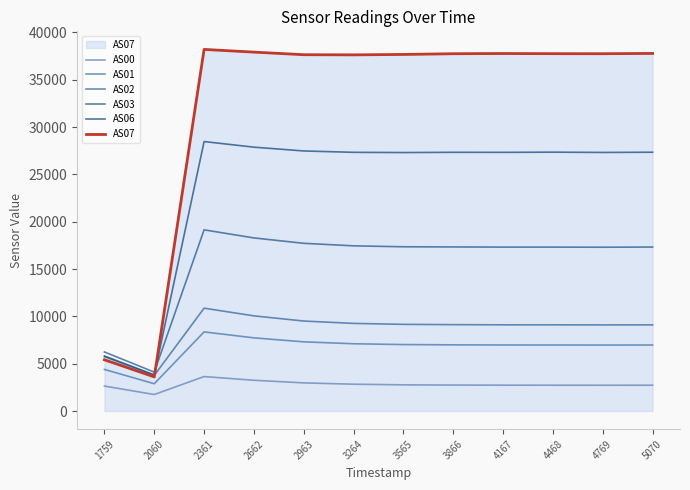

Is it true that AS00 equals 2728 at 4468?

True